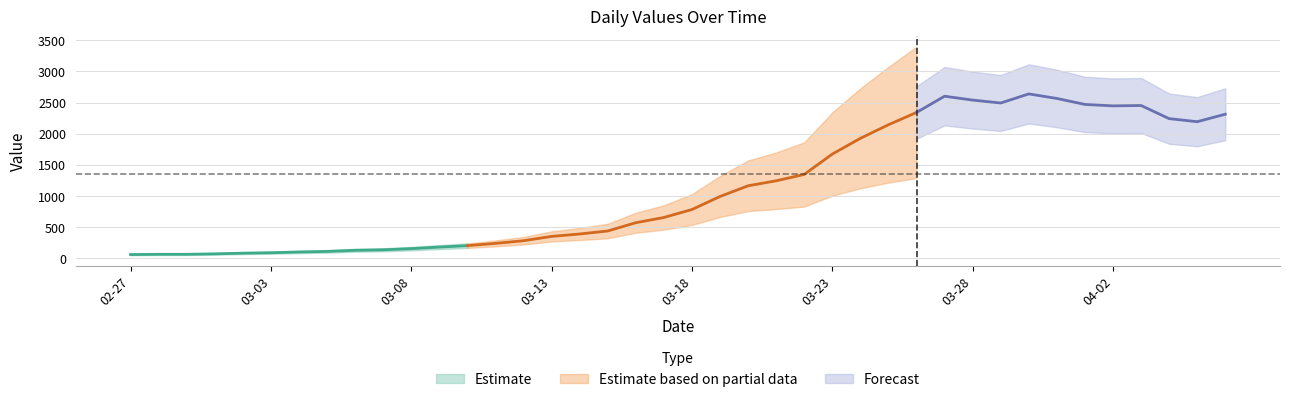

What is the label of the 9th point from the right?

2020-03-29